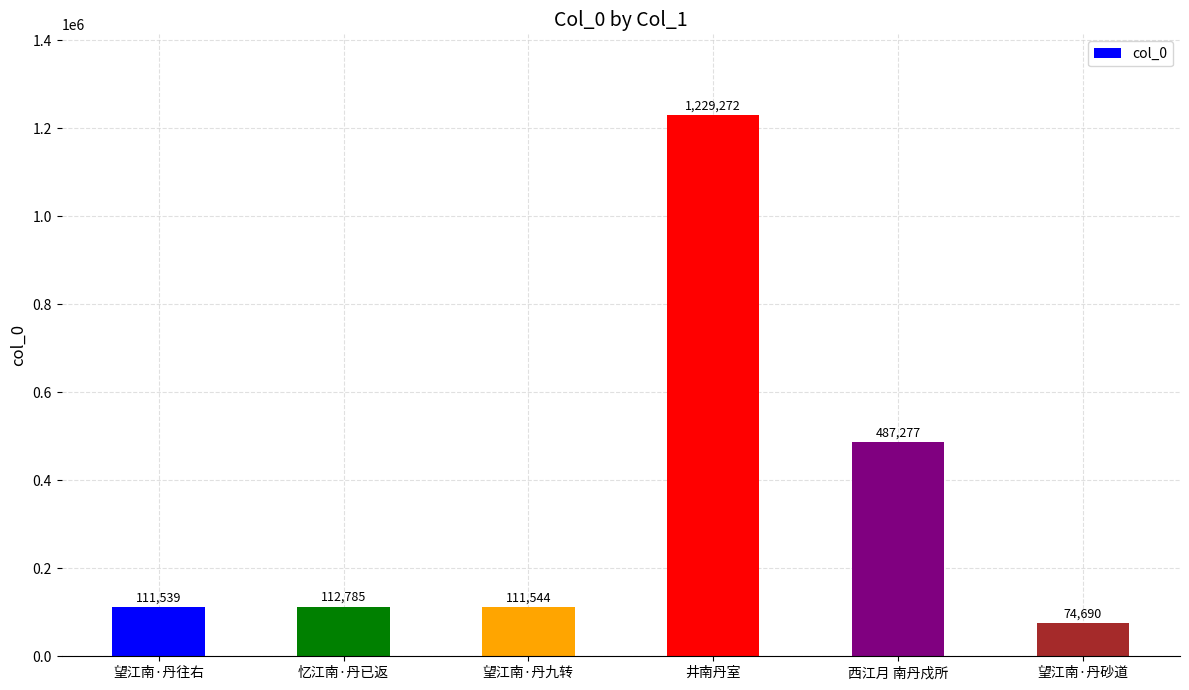

Rank the categories by value from lowest to highest.

望江南·丹砂道, 望江南·丹往右, 望江南·丹九转, 忆江南·丹已返, 西江月 南丹戍所, 井南丹室